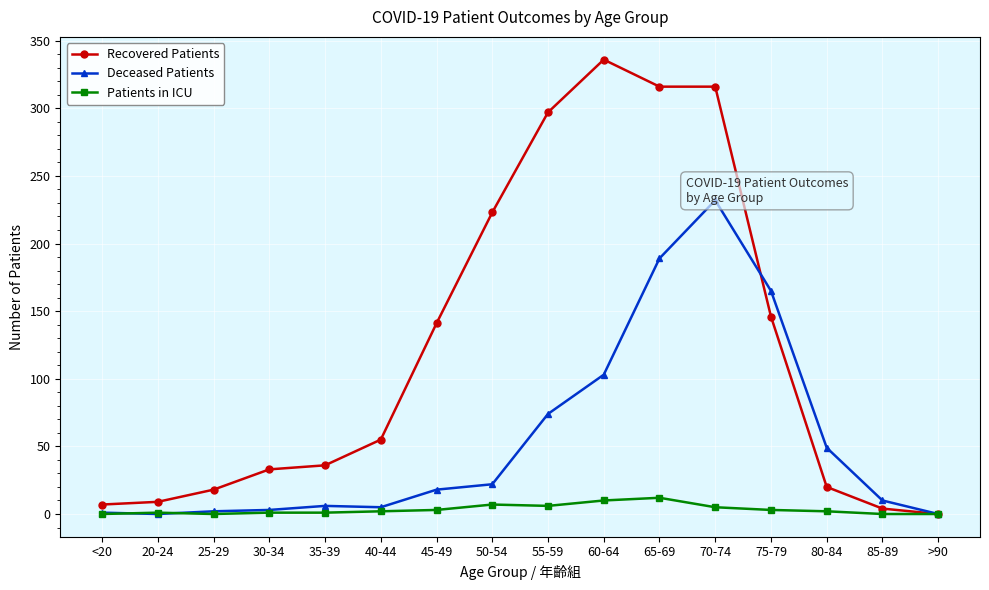

Which series changed the most between 40-44 and 65-69?

Recovered Patients